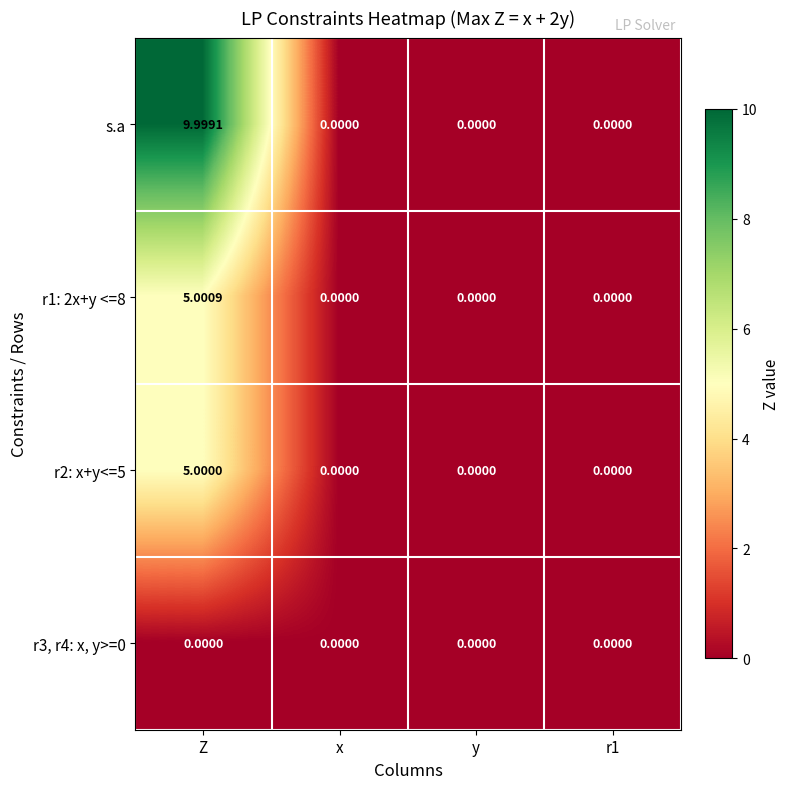

At how many categories does at least one series exceed 7?

1